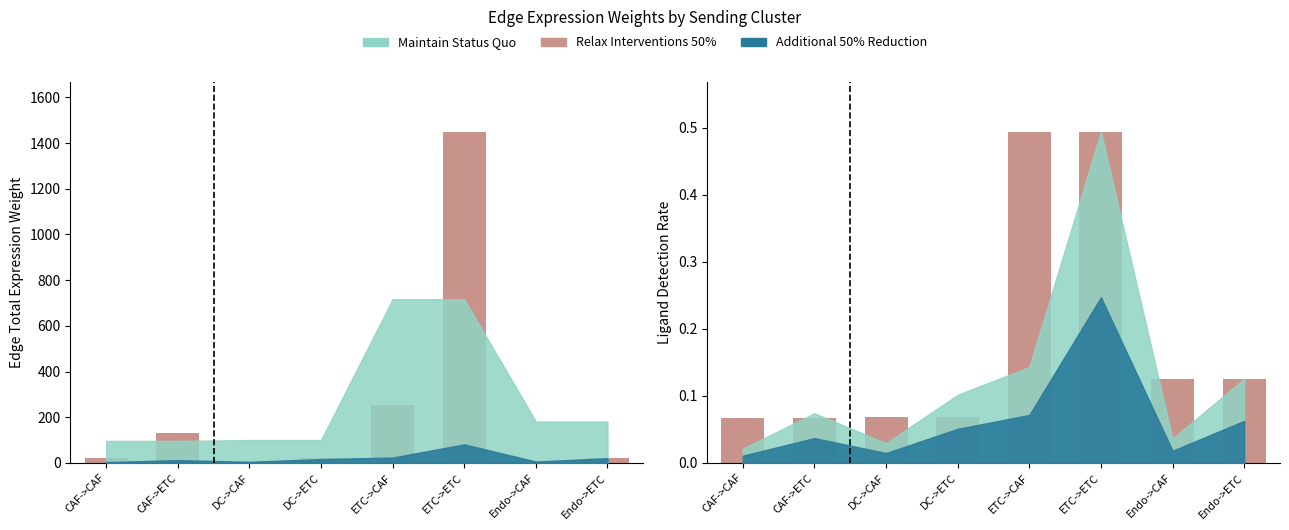

What position from the left is Endo->ETC?

8